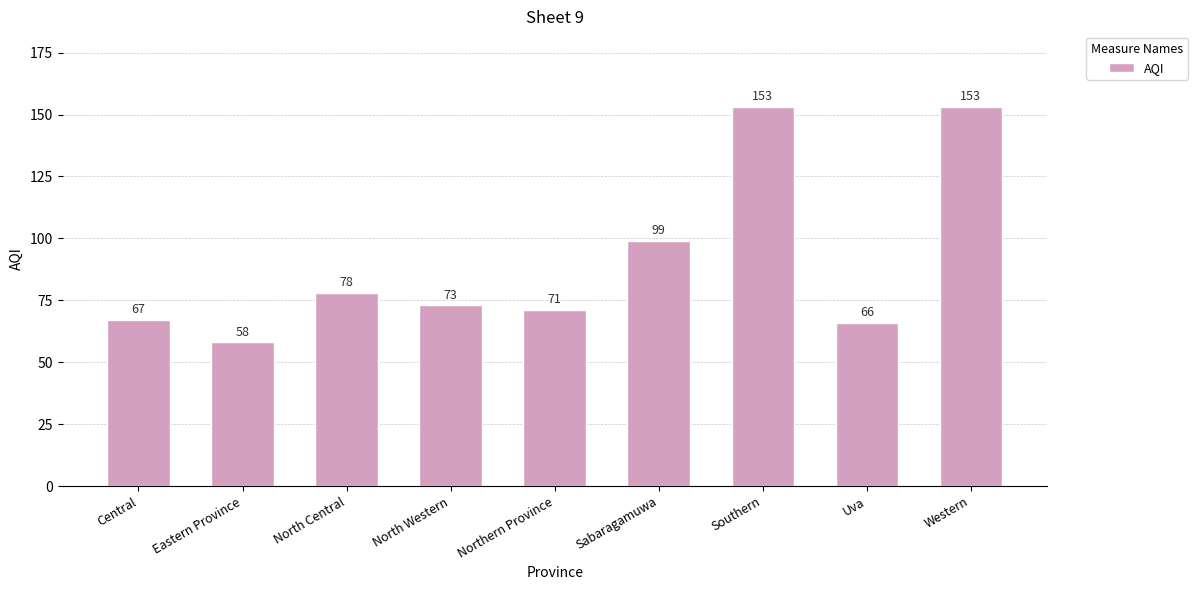

What is the greatest value displayed?

153